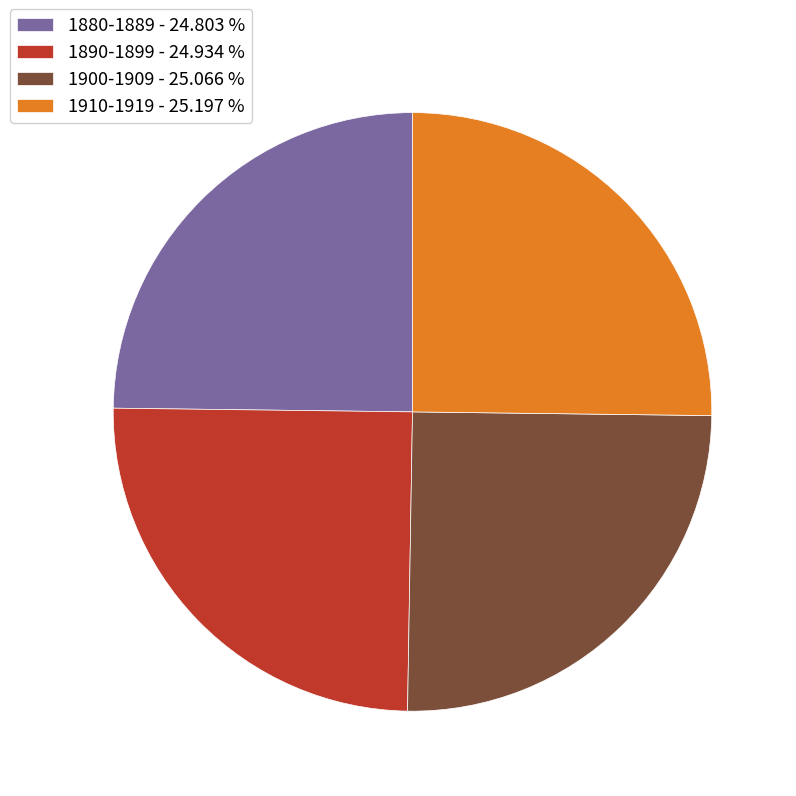

What is the ratio of the value at 1880-1889 - 24.803 % to the value at 1900-1909 - 25.066 %?

1.0